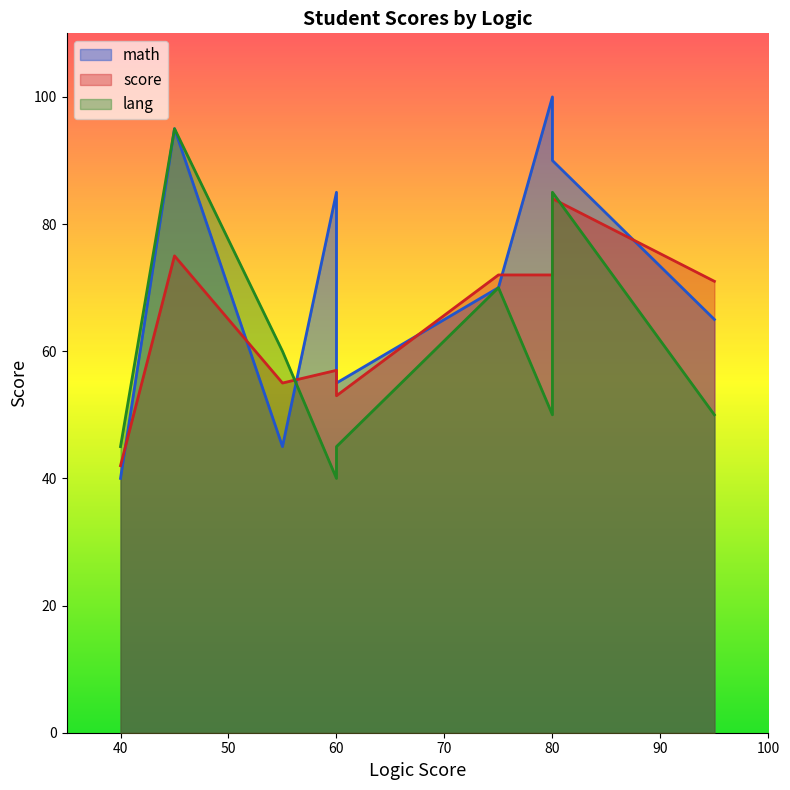

What is the total value across all series at 40?

127